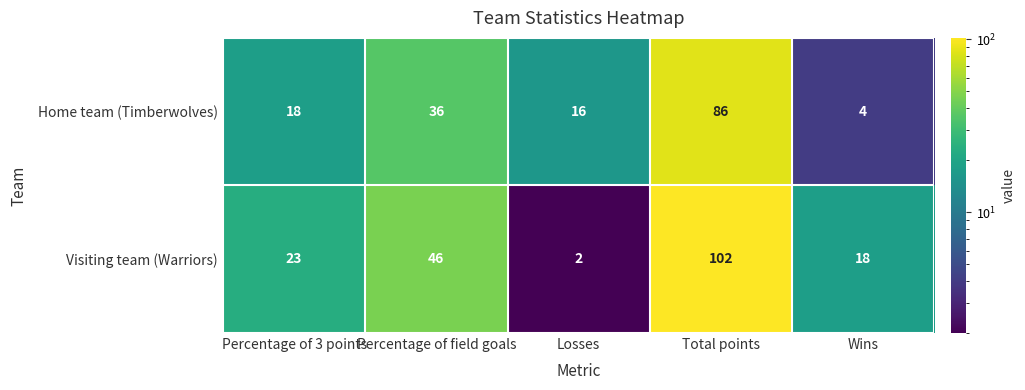

Reading left to right, list all the values displayed in this chart.

Home team (Timberwolves): 18	36	16	86	4
Visiting team (Warriors): 23	46	2	102	18